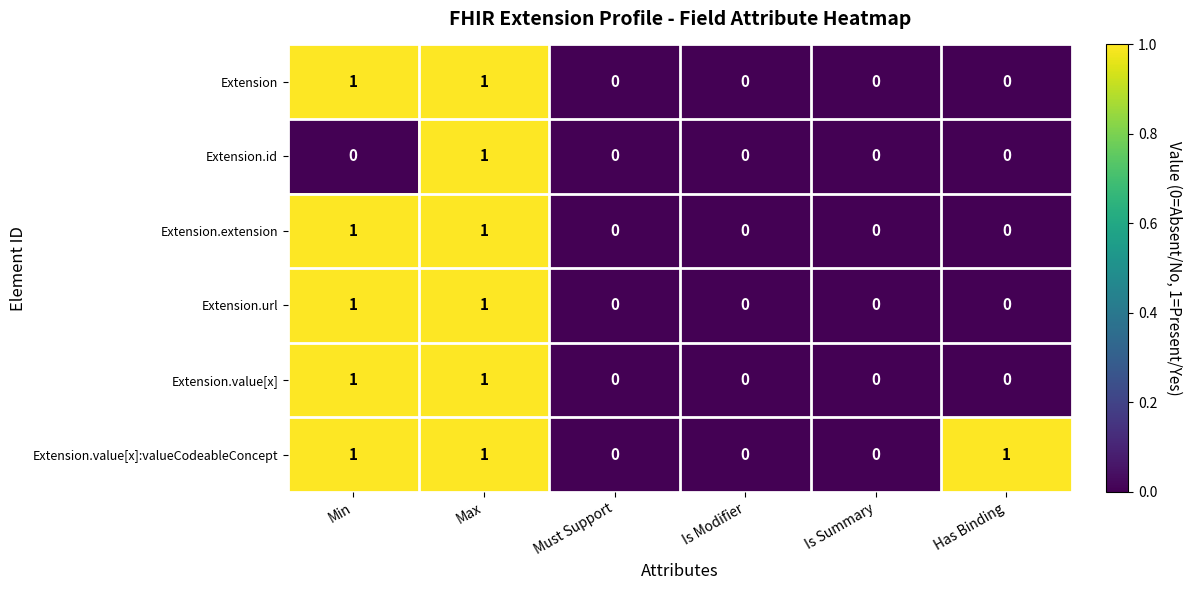

True or false: Extension.id has a value of 0 at Must Support.

True